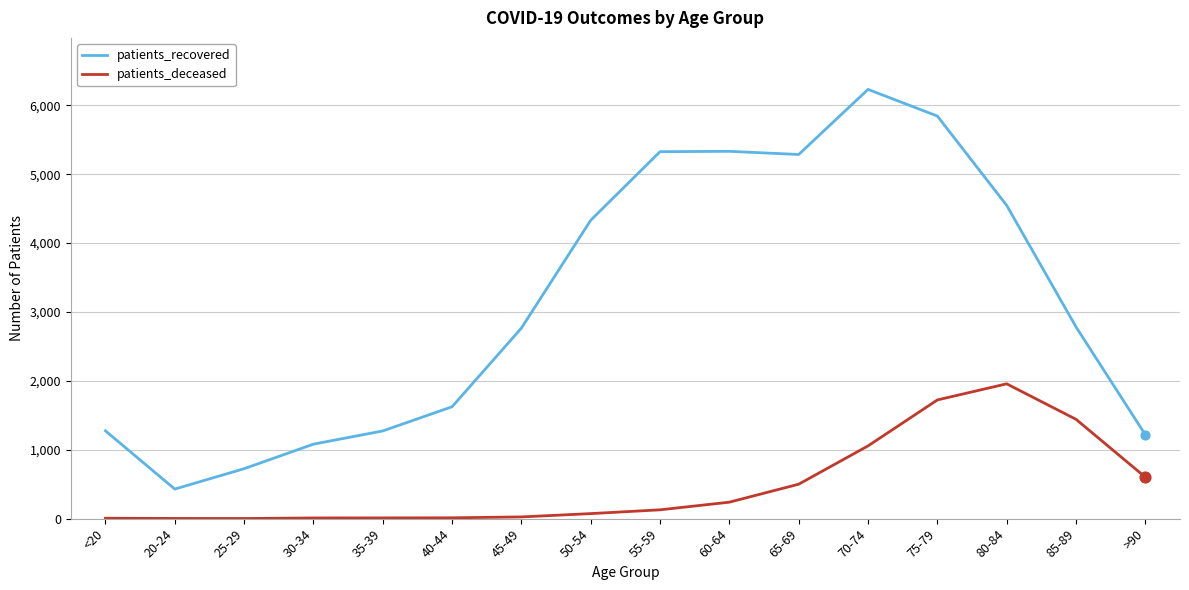

Between 40-44 and 45-49, which series saw the biggest shift?

patients_recovered